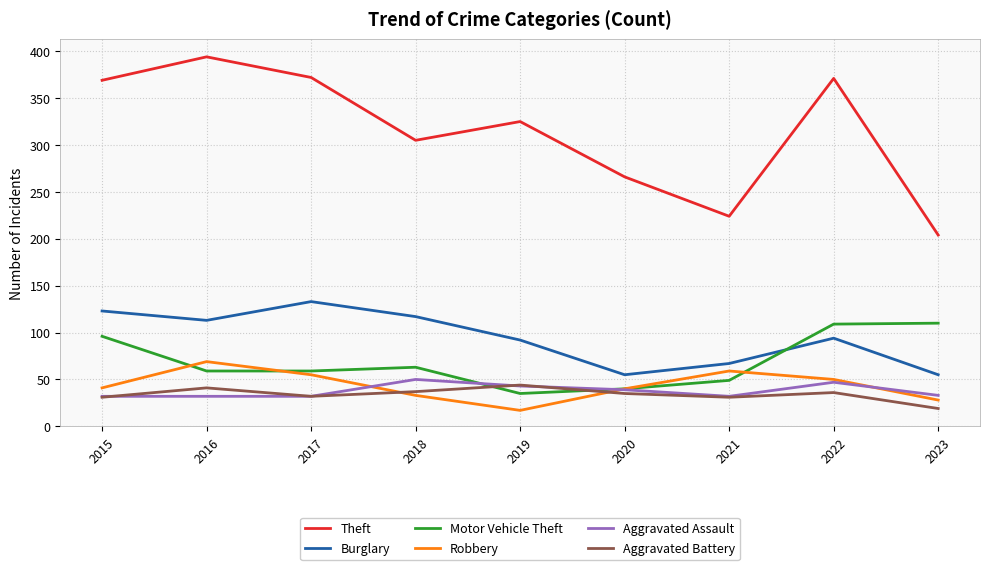

Read the Motor Vehicle Theft value at 2017.

59